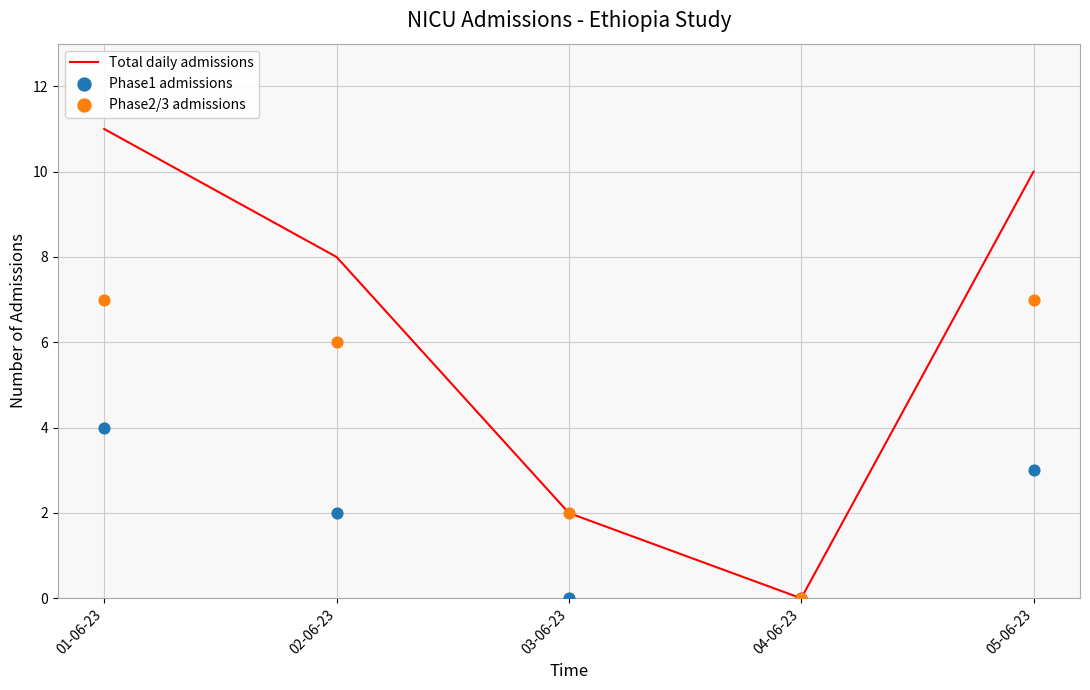

Which series has the largest total across all categories?

Total daily admissions